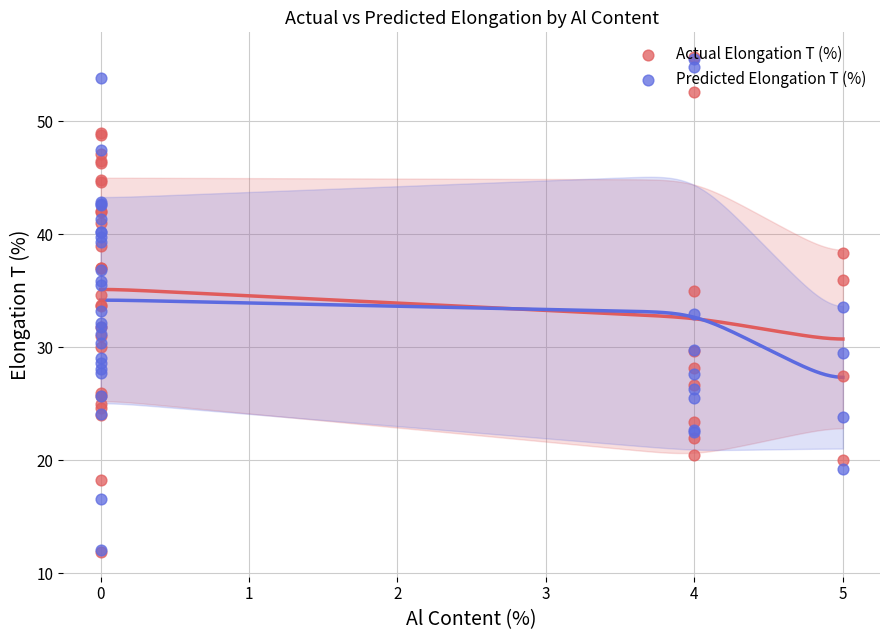

Is the value of Predicted Elongation T (%) at 0 greater than the value of Actual Elongation T (%) at 0?

No